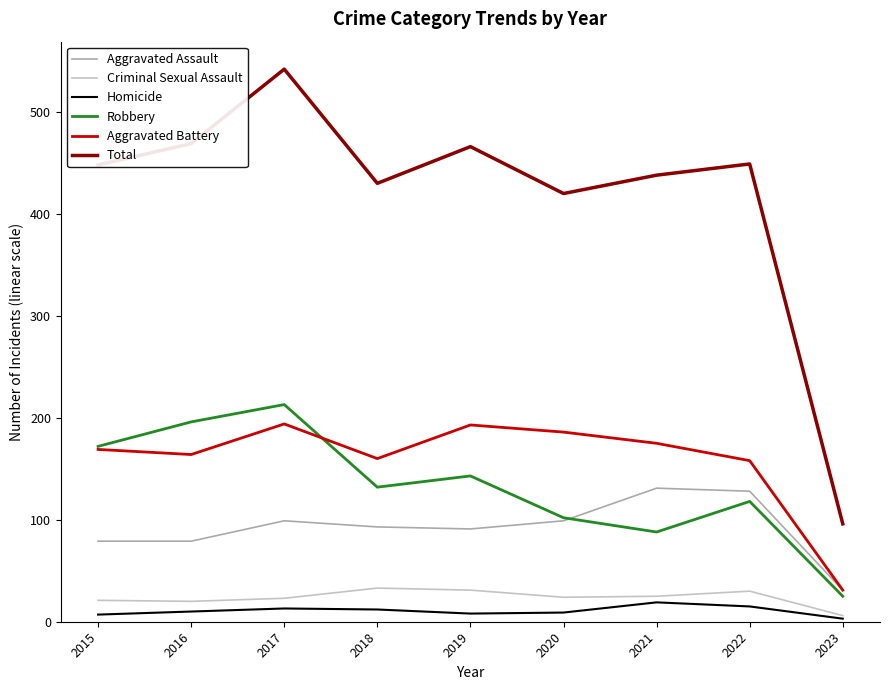

How many lines are shown in the chart?

6